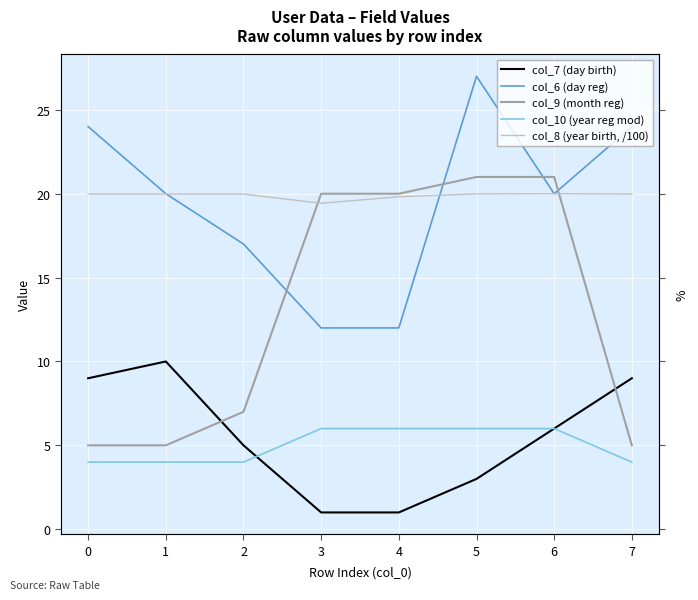

At which label does col_8 (year birth, /100) reach its peak?

6